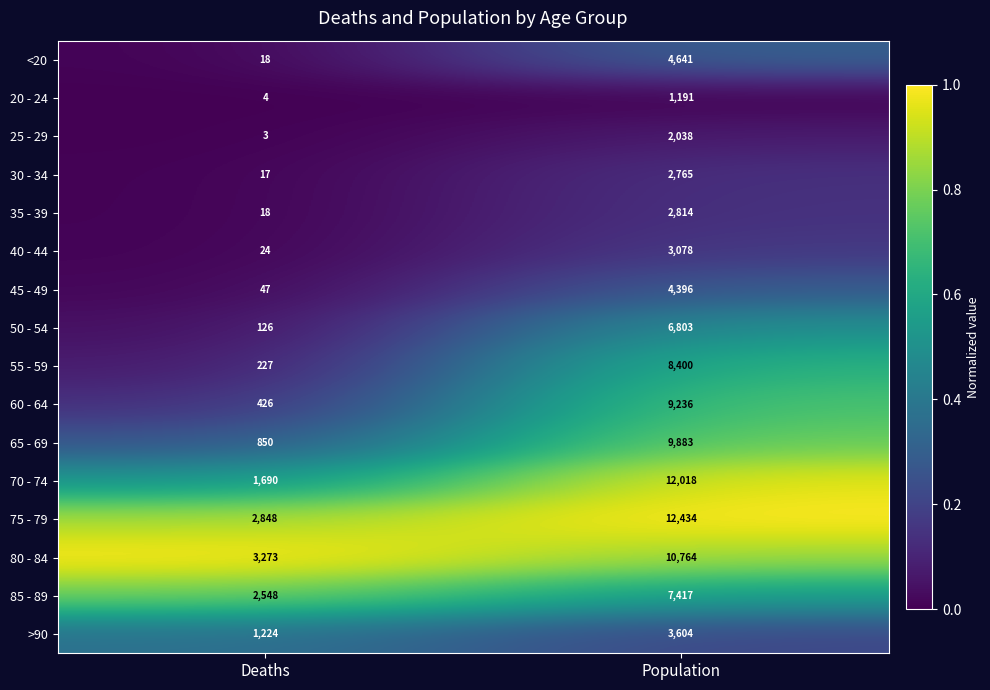

What is the difference between the maximum and minimum values in the 35 - 39 series?

2796